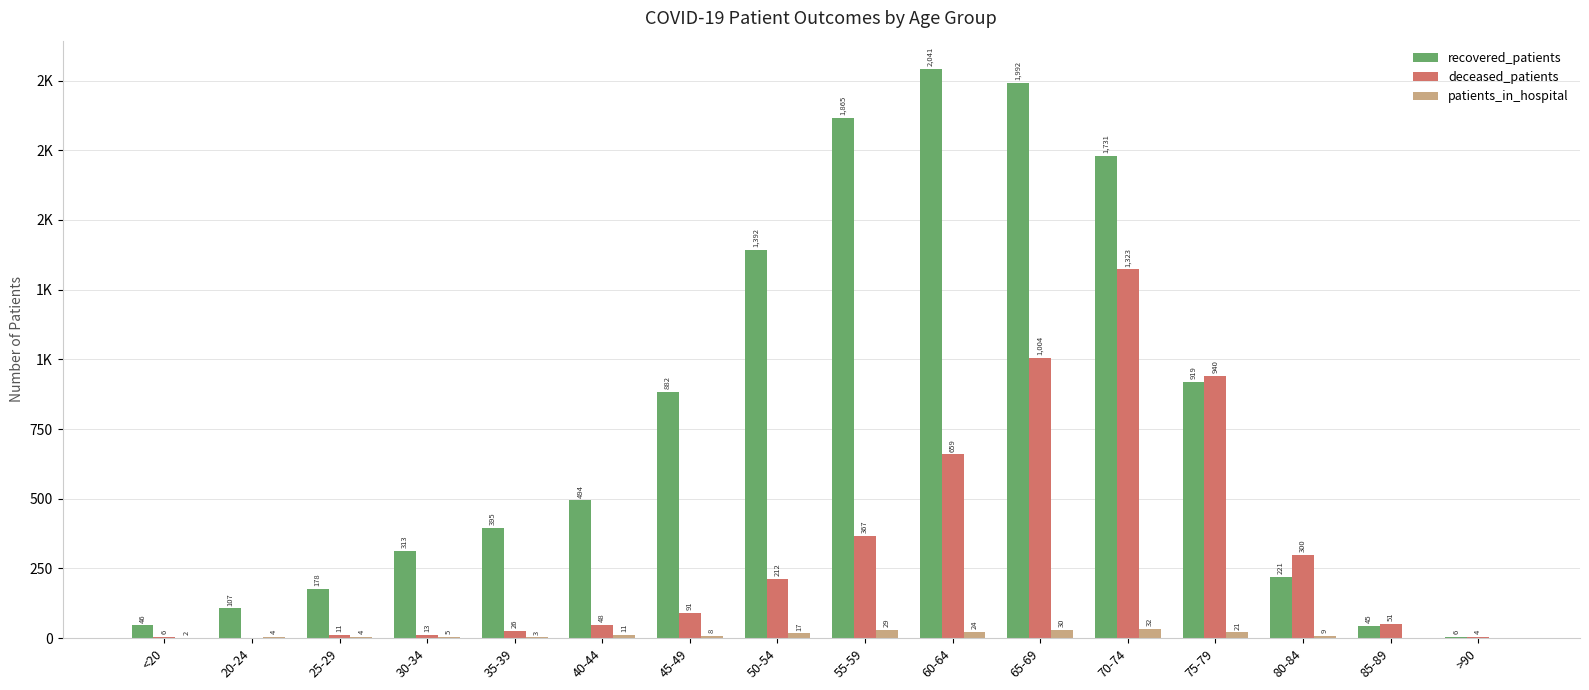

Is the value of recovered_patients at 80-84 greater than the value of patients_in_hospital at 80-84?

Yes